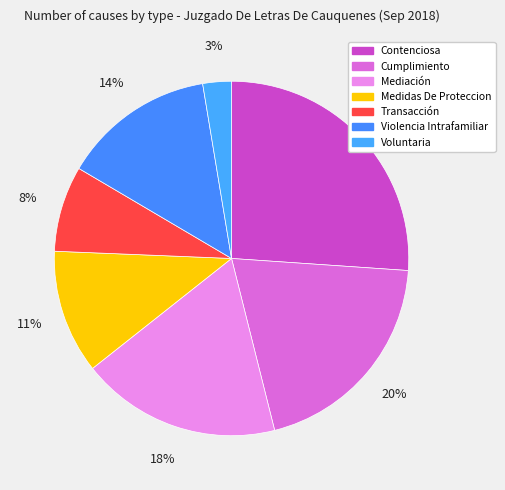

Combined, do Mediación and Violencia Intrafamiliar account for over 50%?

No